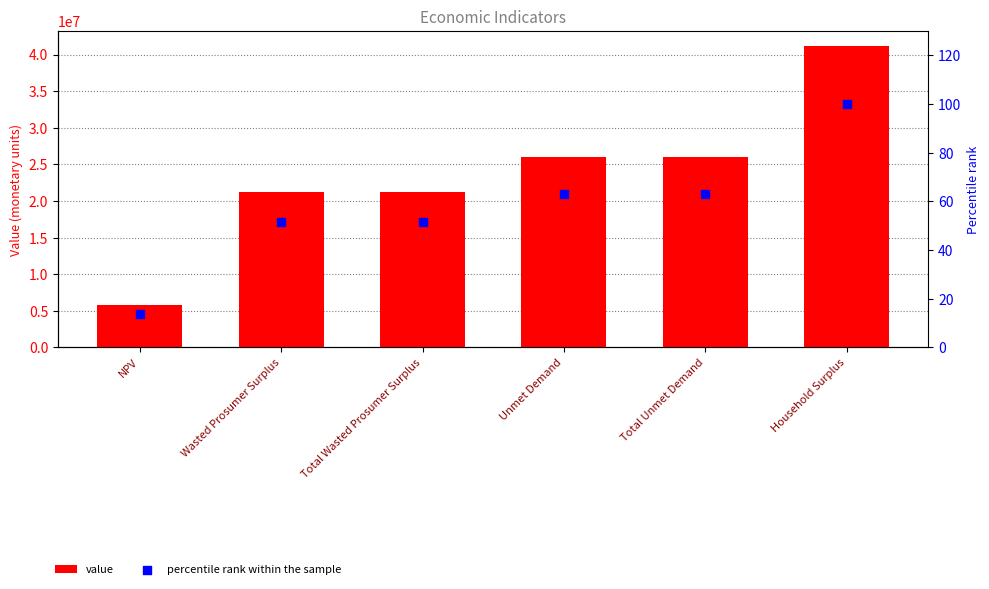

Which series reaches the minimum Y coordinate?

percentile rank within the sample